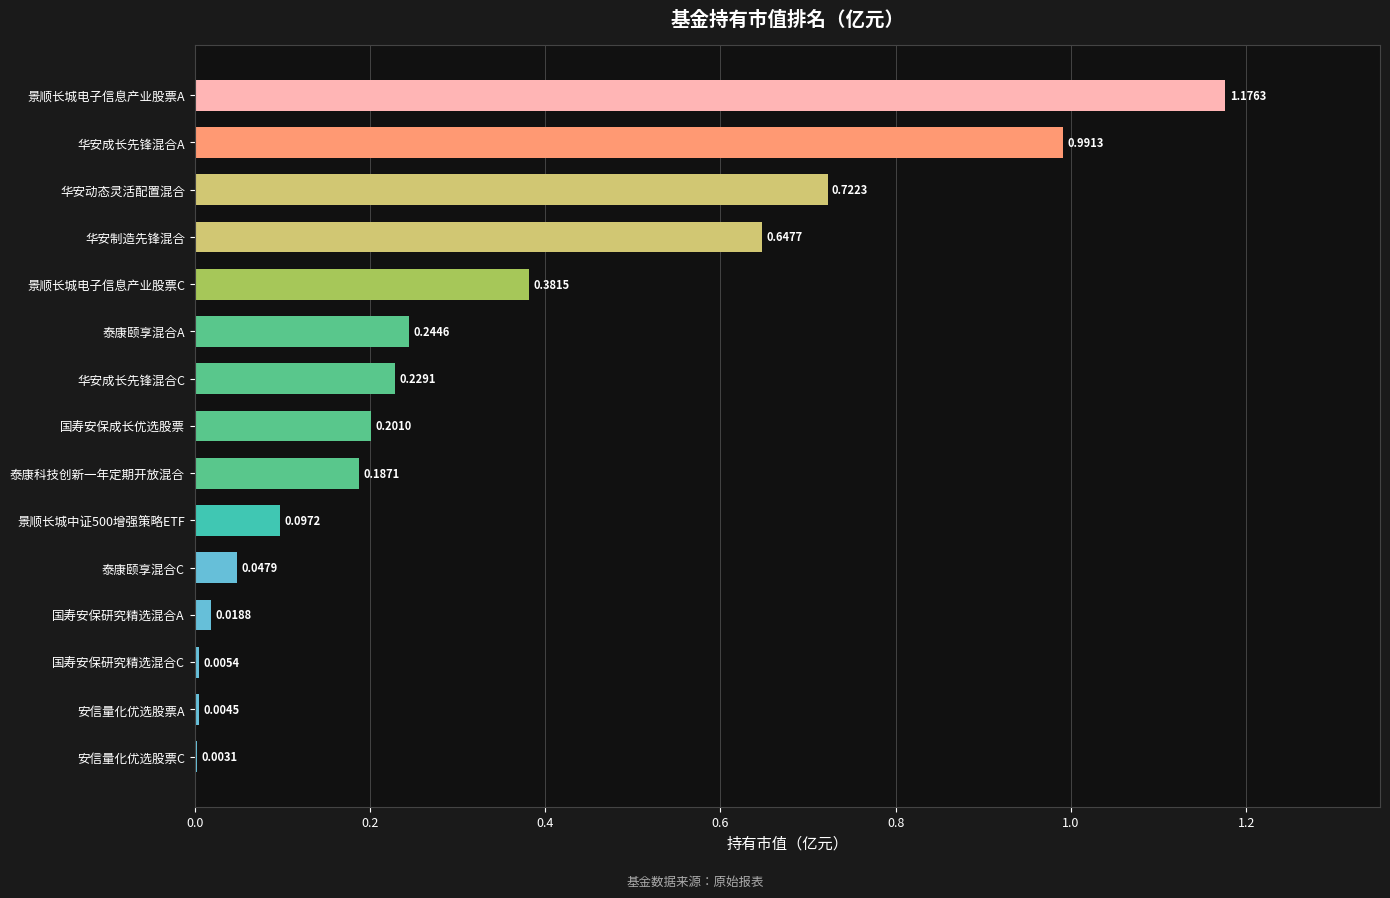

Which has a higher value, 国寿安保研究精选混合A or 景顺长城电子信息产业股票A?

景顺长城电子信息产业股票A